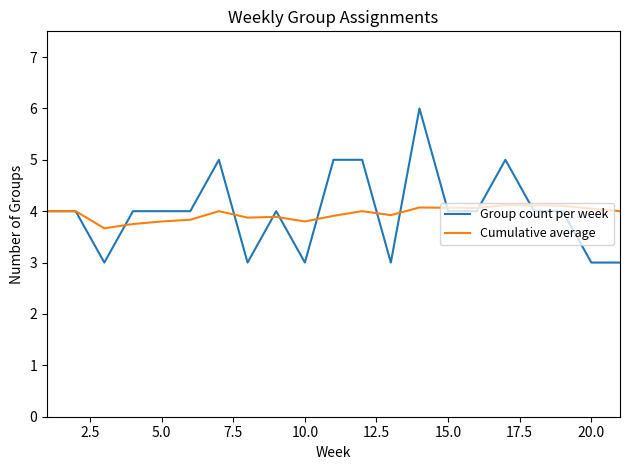

Does the chart display data point markers on the line(s)?

No